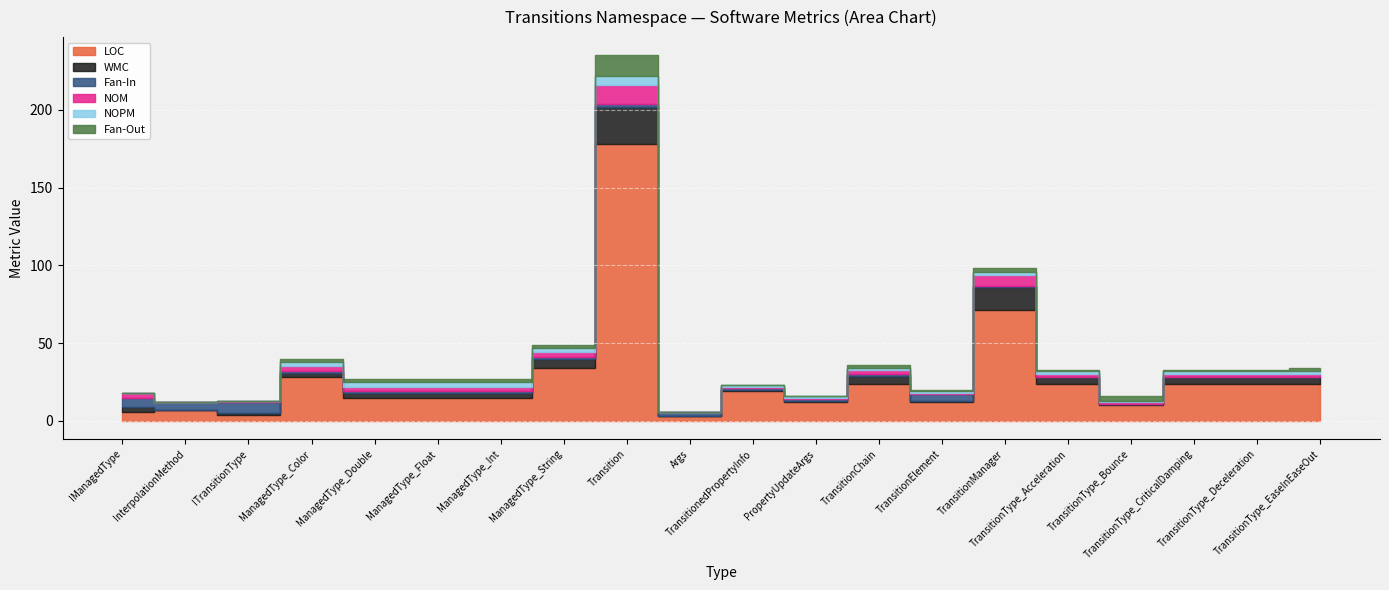

What is the sum of all WMC values?

86